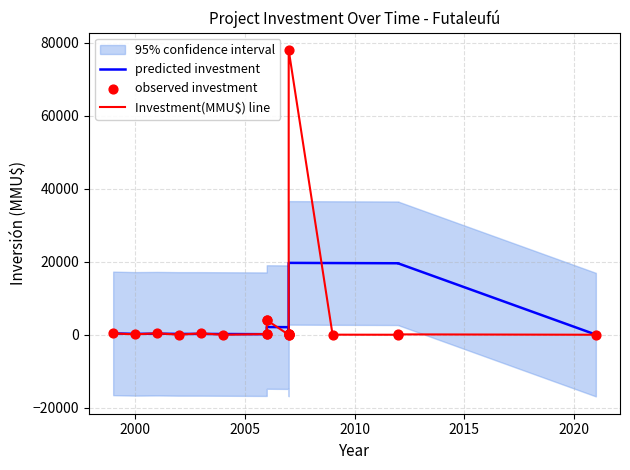

Is the value of Investment(MMU$) line at 9 greater than the value of predicted investment at 2025?

Yes